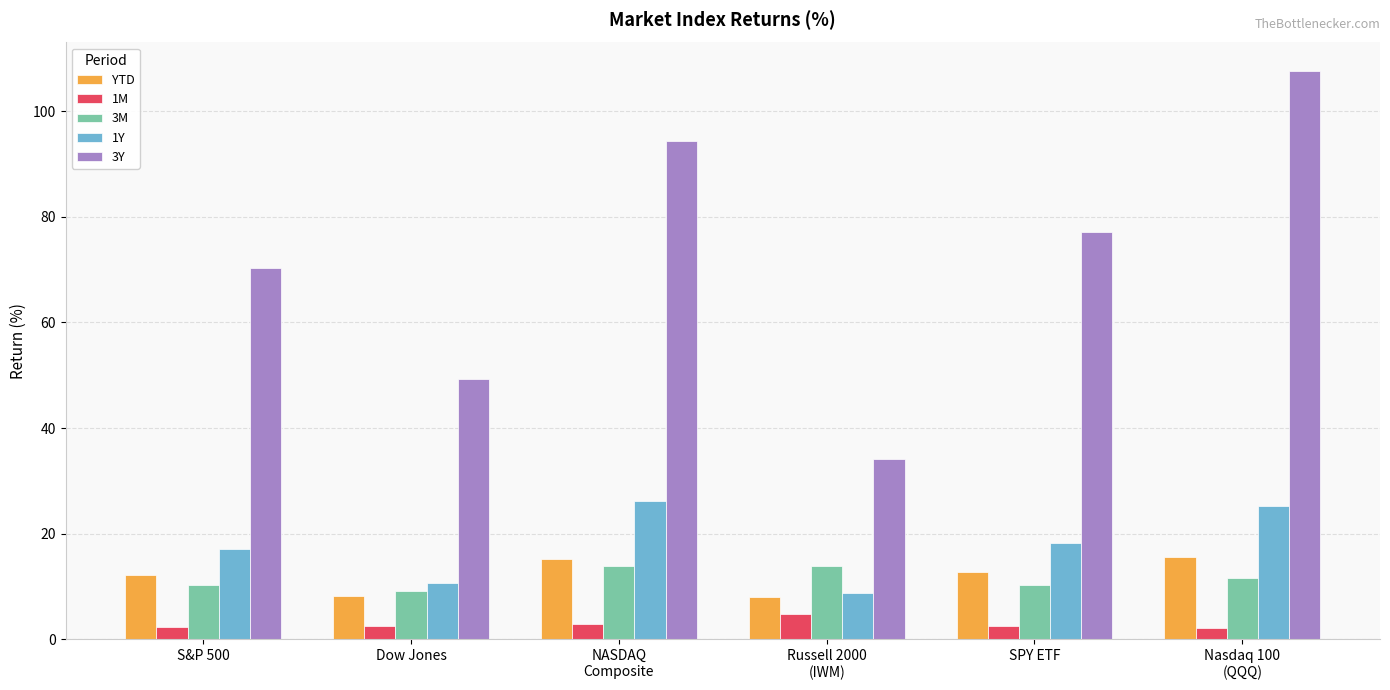

Read the 3Y value at Russell 2000
(IWM).

34.2